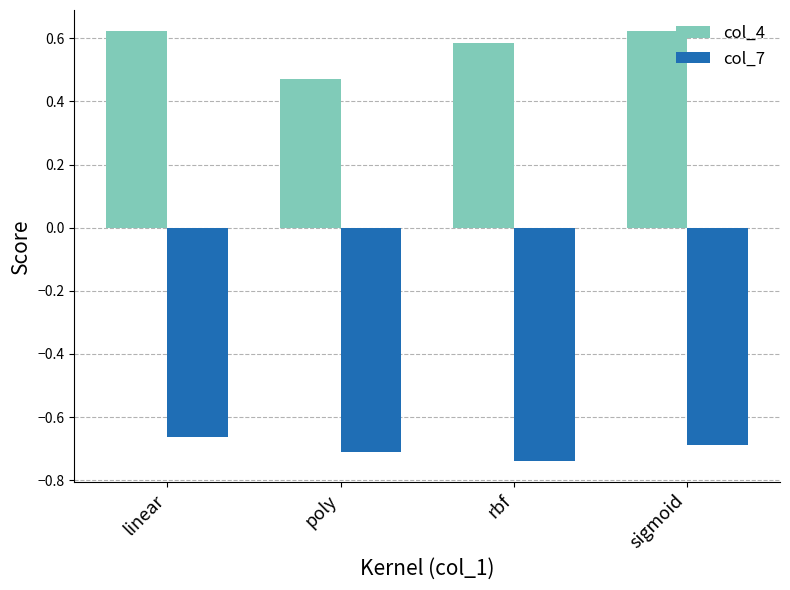

At which category is the sum across all series the highest?

linear